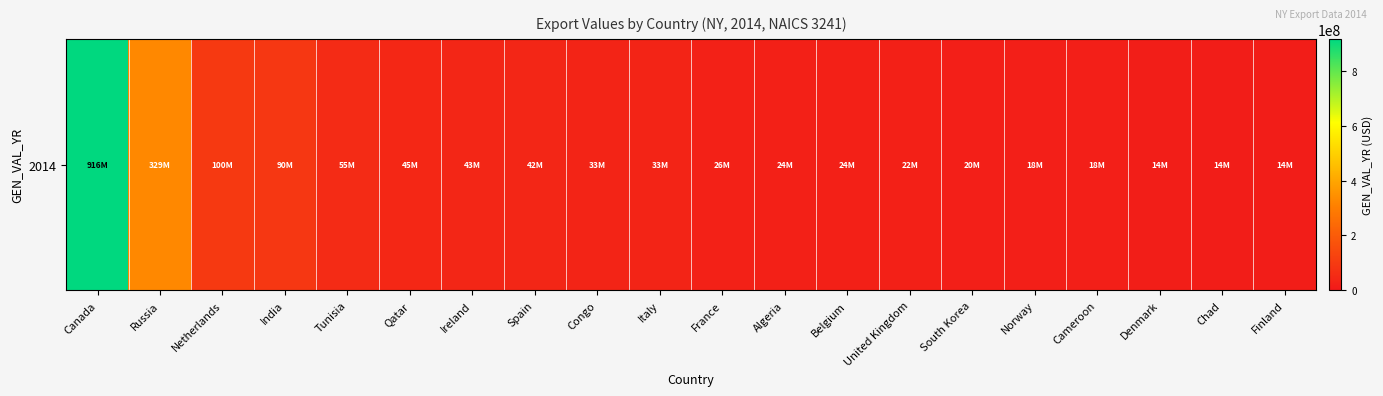

At which category does the chart reach its peak across all series?

Canada